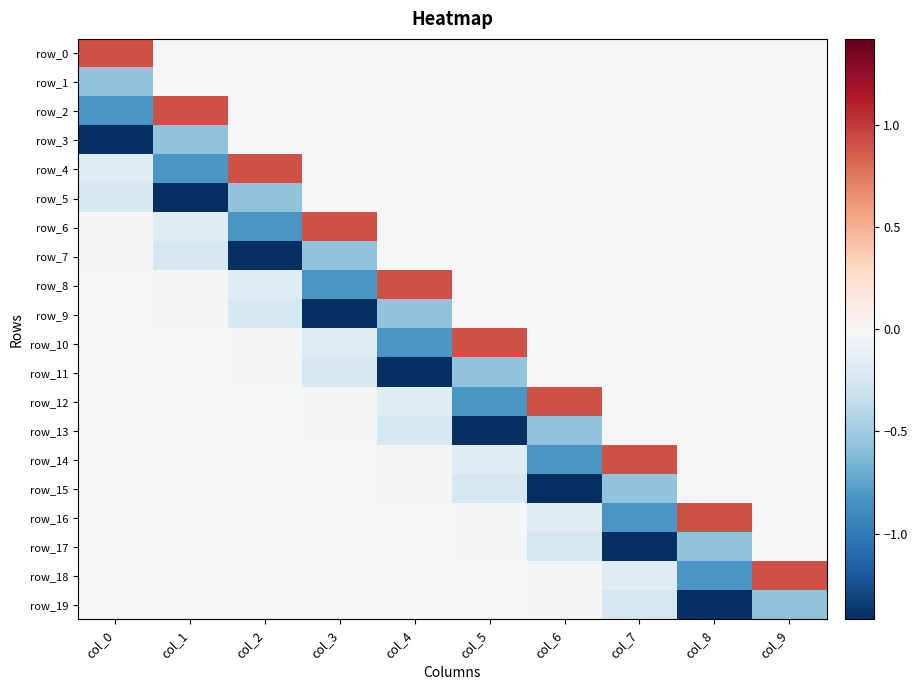

Which series changed the most between col_2 and col_4?

row_7